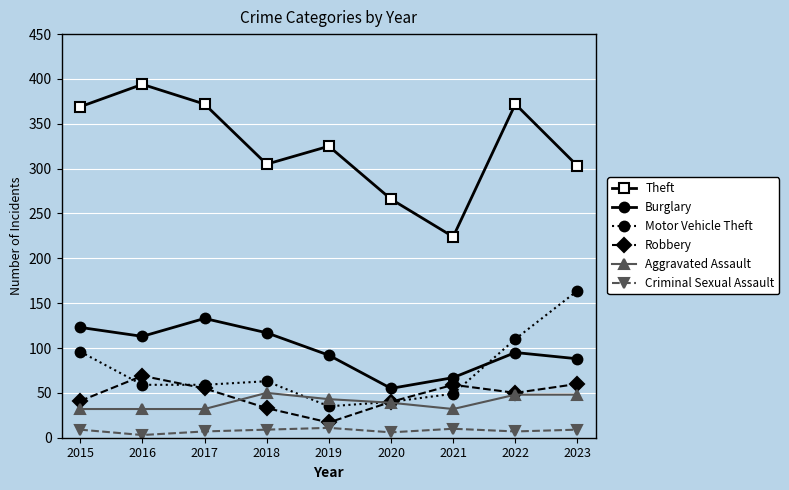

What is the spread (max minus min) of values at 2017?

365